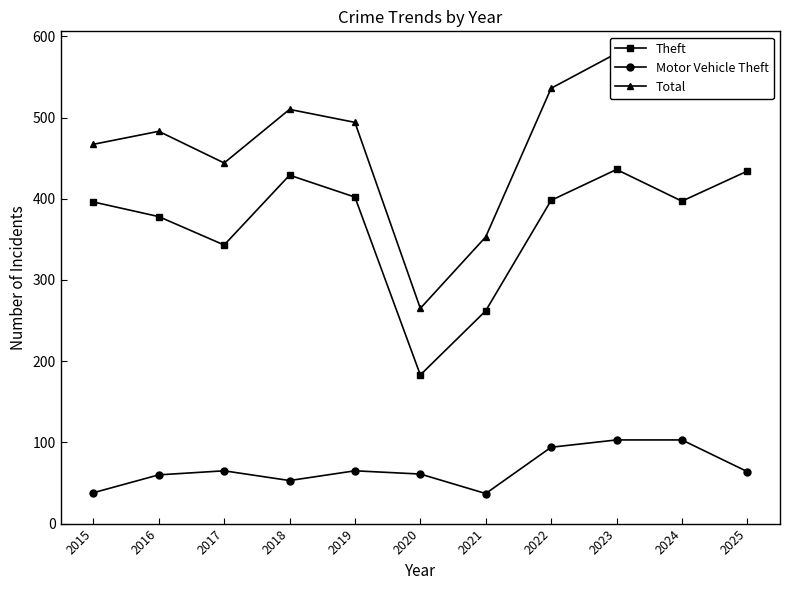

At which category does Motor Vehicle Theft reach its first local valley?

2018